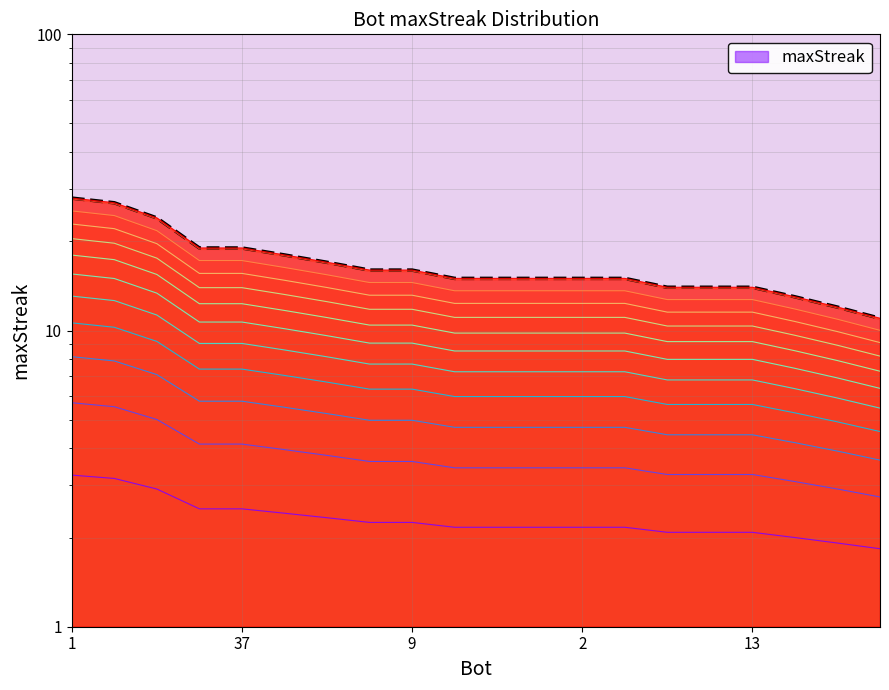

Reading left to right, what are all the values shown in this chart?

28	27	24	19	19	18	17	16	16	15	15	15	15	15	14	14	14	13	12	11